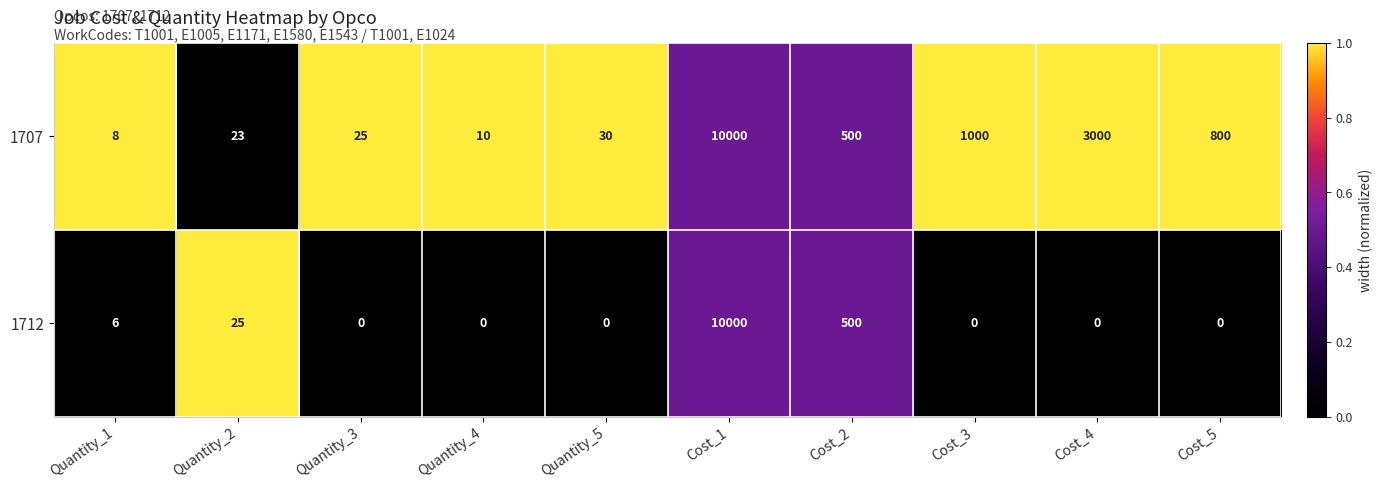

How many categories are shown in the chart?

10